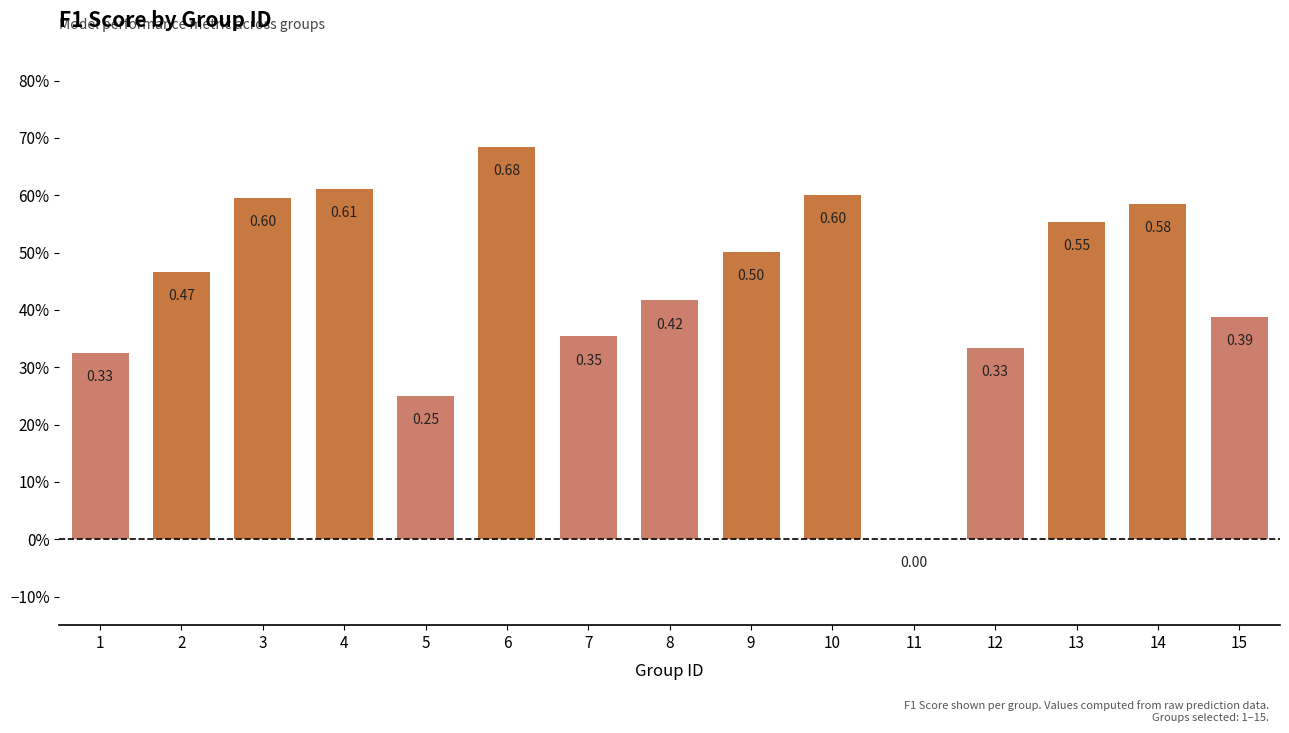

List the labels in order of value, largest first.

6, 4, 10, 3, 14, 13, 9, 2, 8, 15, 7, 12, 1, 5, 11